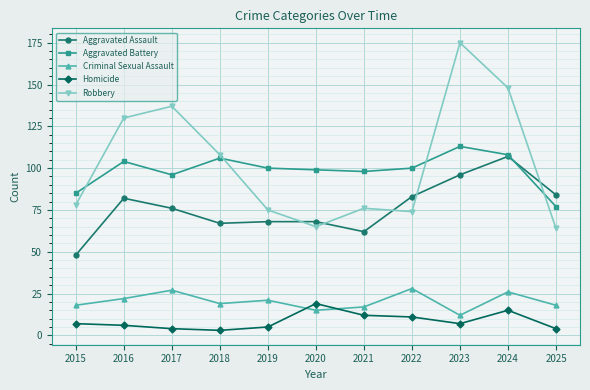

What is the spread (max minus min) of values at 2018?

105